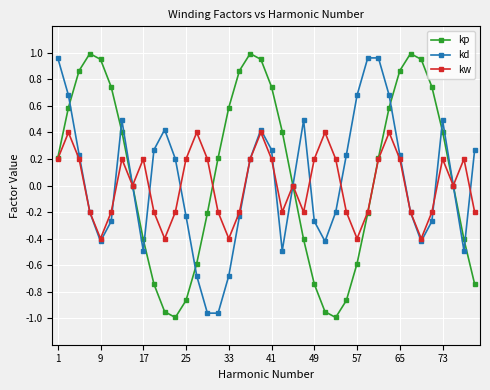

In kp, how many points are lower than both neighbors (excluding endpoints)?

2